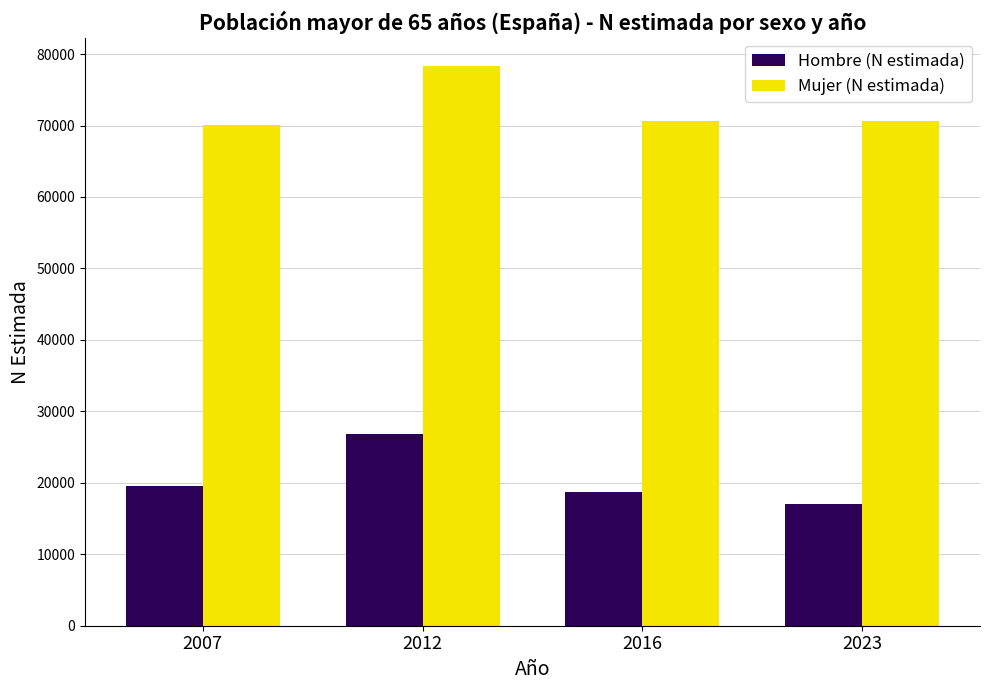

Which category has the highest value in the Hombre (N estimada) series?

2012